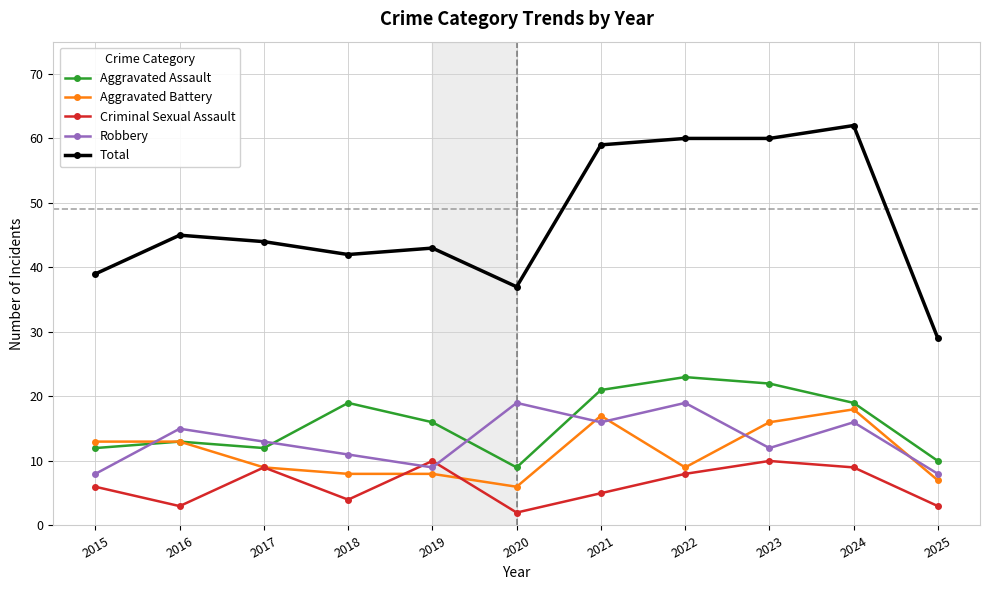

True or false: Criminal Sexual Assault has a value of 4 at 2018.

True